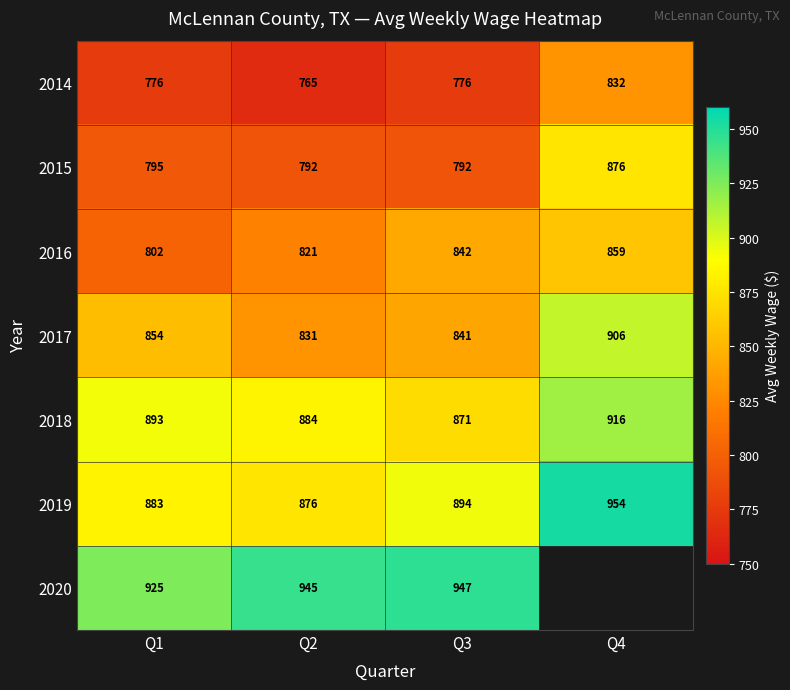

True or false: 2014 has a value of 262 at Q3.

False